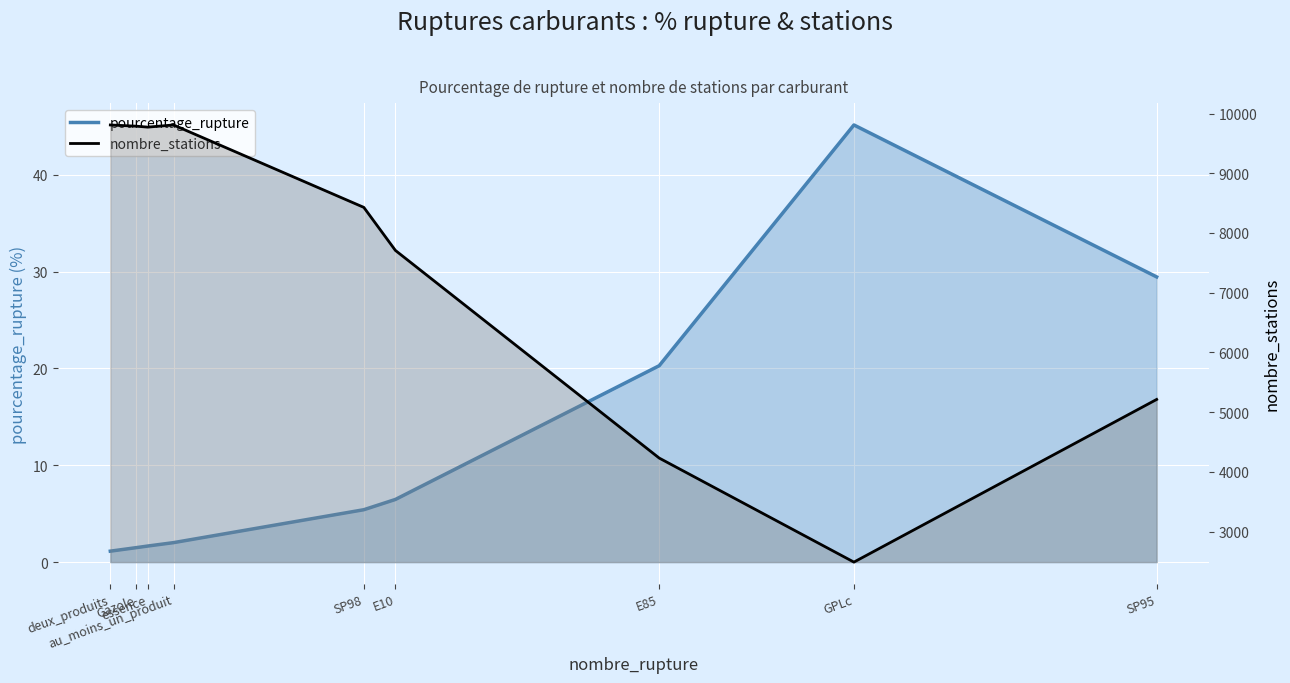

True or false: nombre_stations and pourcentage_rupture intersect in this chart.

False